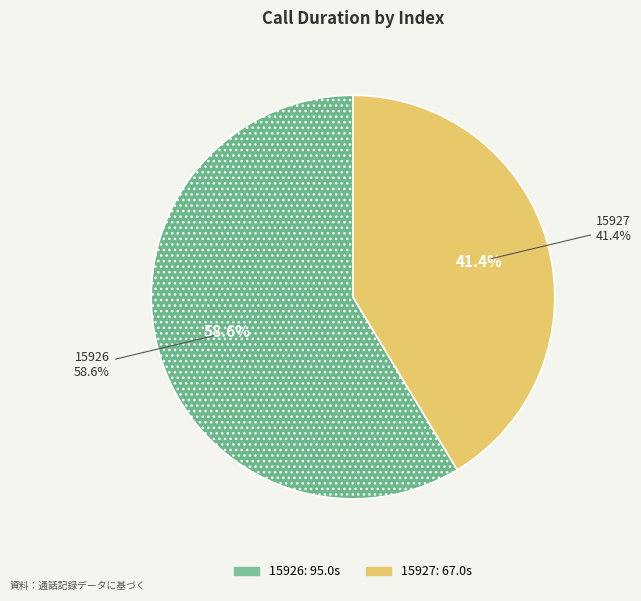

True or false: 15926 accounts for 72% of the total.

False